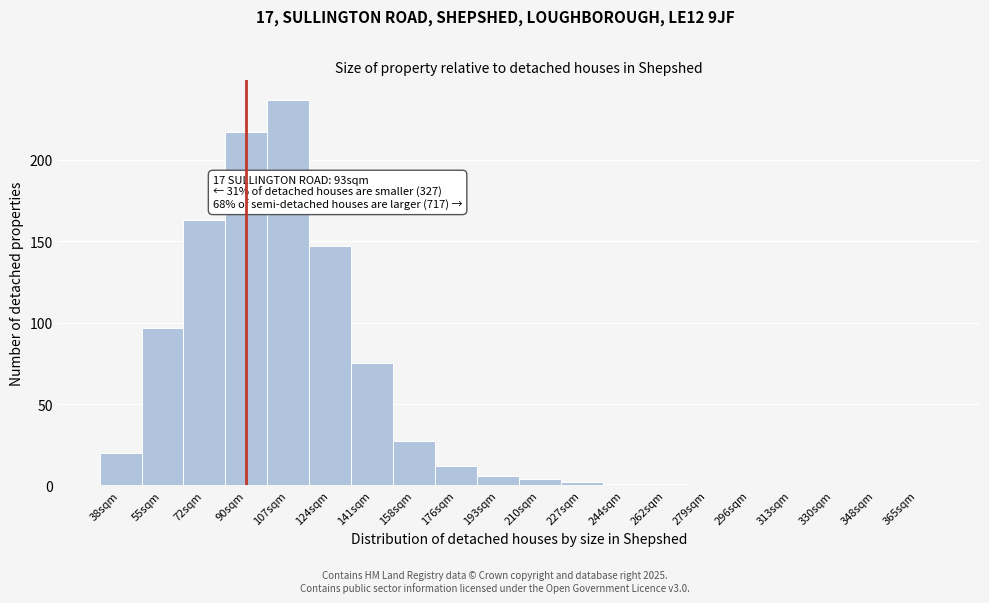

Reading left to right, transcribe all the data shown in this chart.

38sqm=20	55sqm=97	72sqm=163	90sqm=217	107sqm=237	124sqm=147	141sqm=75	158sqm=27	176sqm=12	193sqm=6	210sqm=4	227sqm=2	244sqm=1	262sqm=1	279sqm=0	296sqm=0	313sqm=0	330sqm=0	348sqm=0	365sqm=0